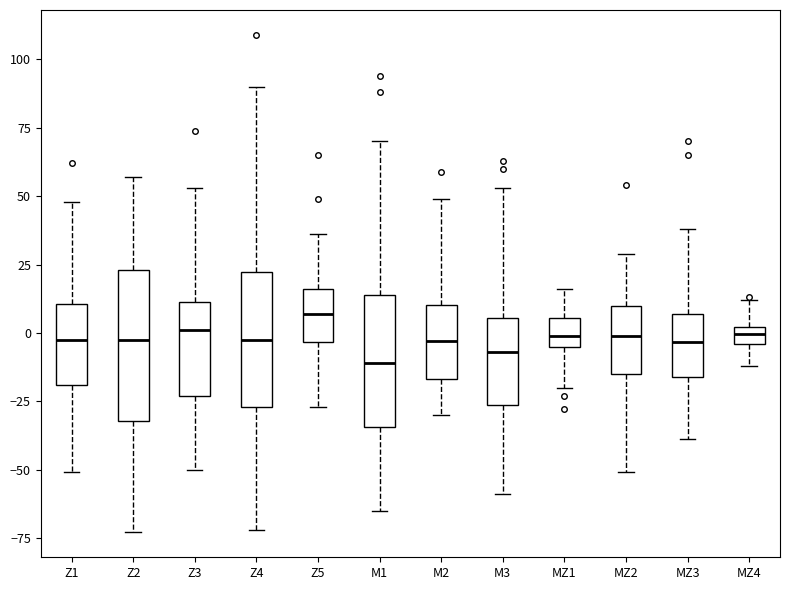

Which box is the tallest, from its lower edge to its upper edge?

Z2